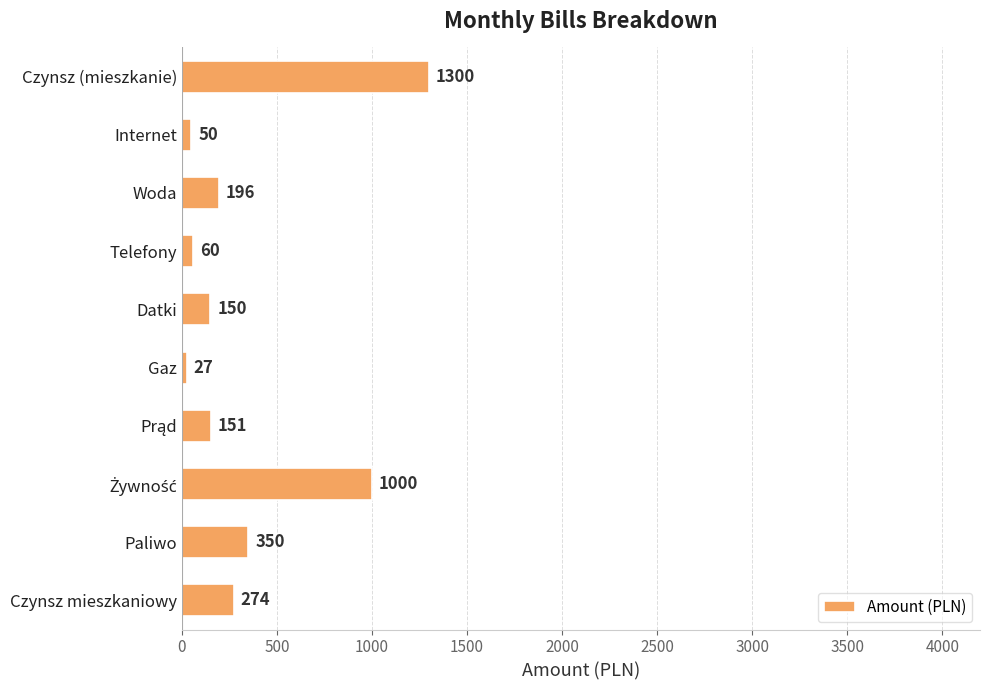

At which label is the value closest to 663?

Paliwo